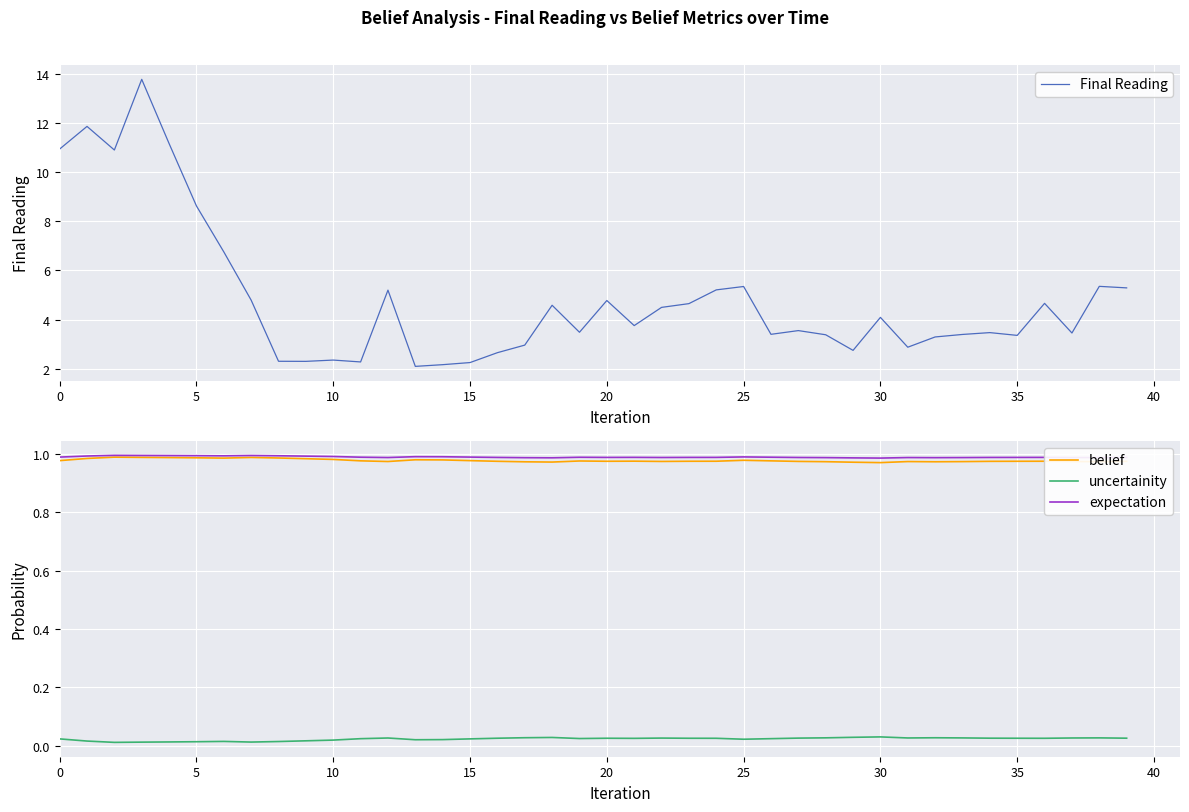

The value of Final Reading at 20 is 15.4. True or false?

False